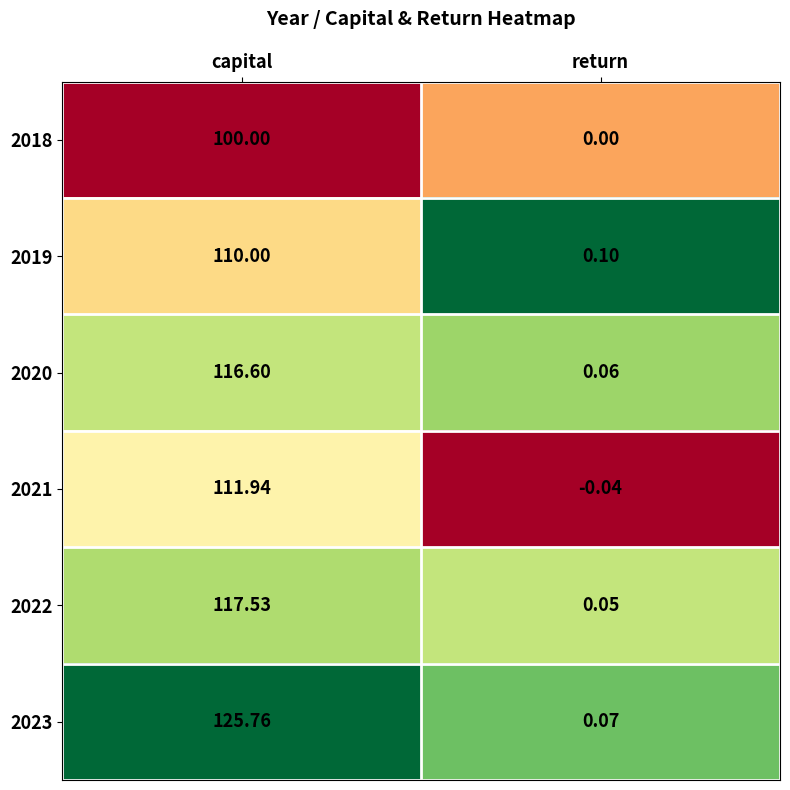

Where is 2019 nearest to the value 55?

return